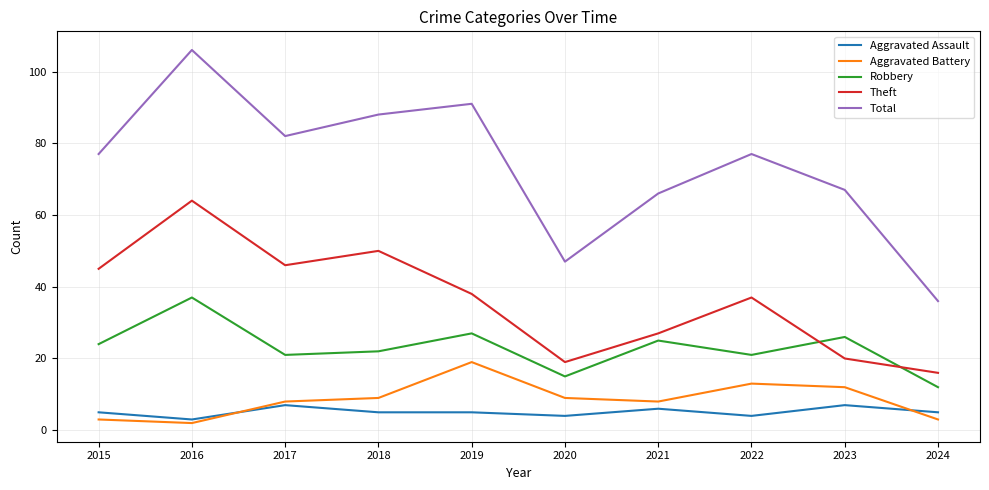

Where is the first local maximum for Aggravated Assault?

2017